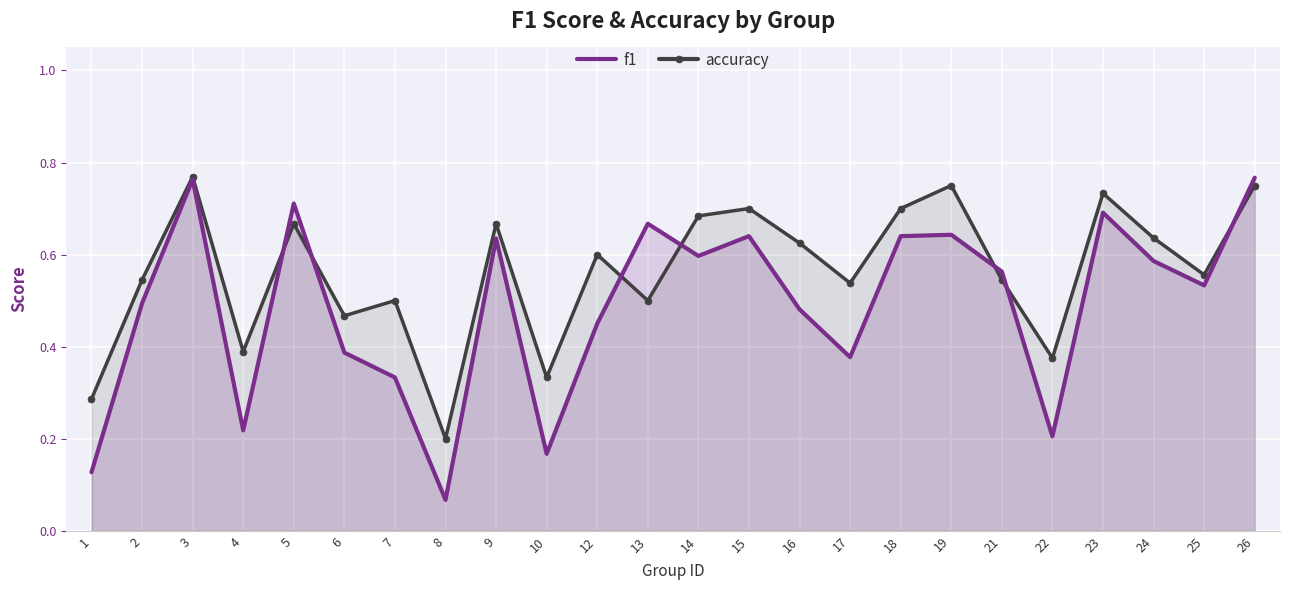

What is the total value across all series at 15?

1.3